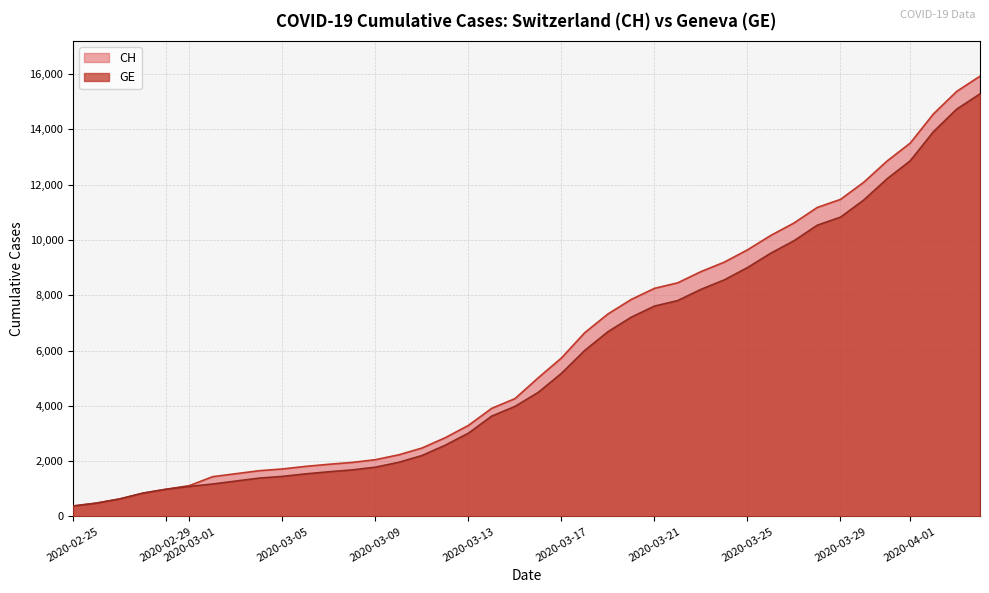

Rank the series by their average value, from highest to lowest.

CH, GE